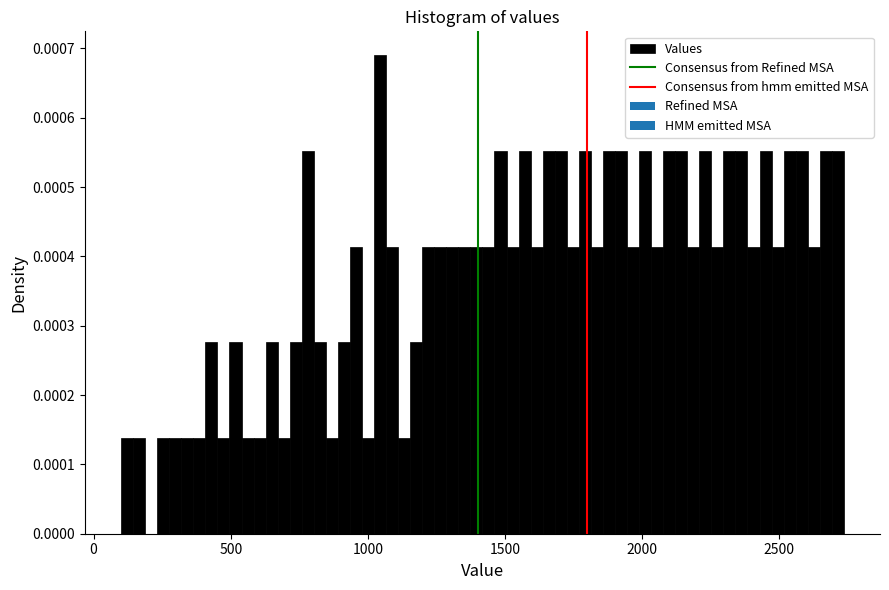

Around what value on the x-axis is the tallest bar? Give the approximate position of its centre, as read against the axis.

1050